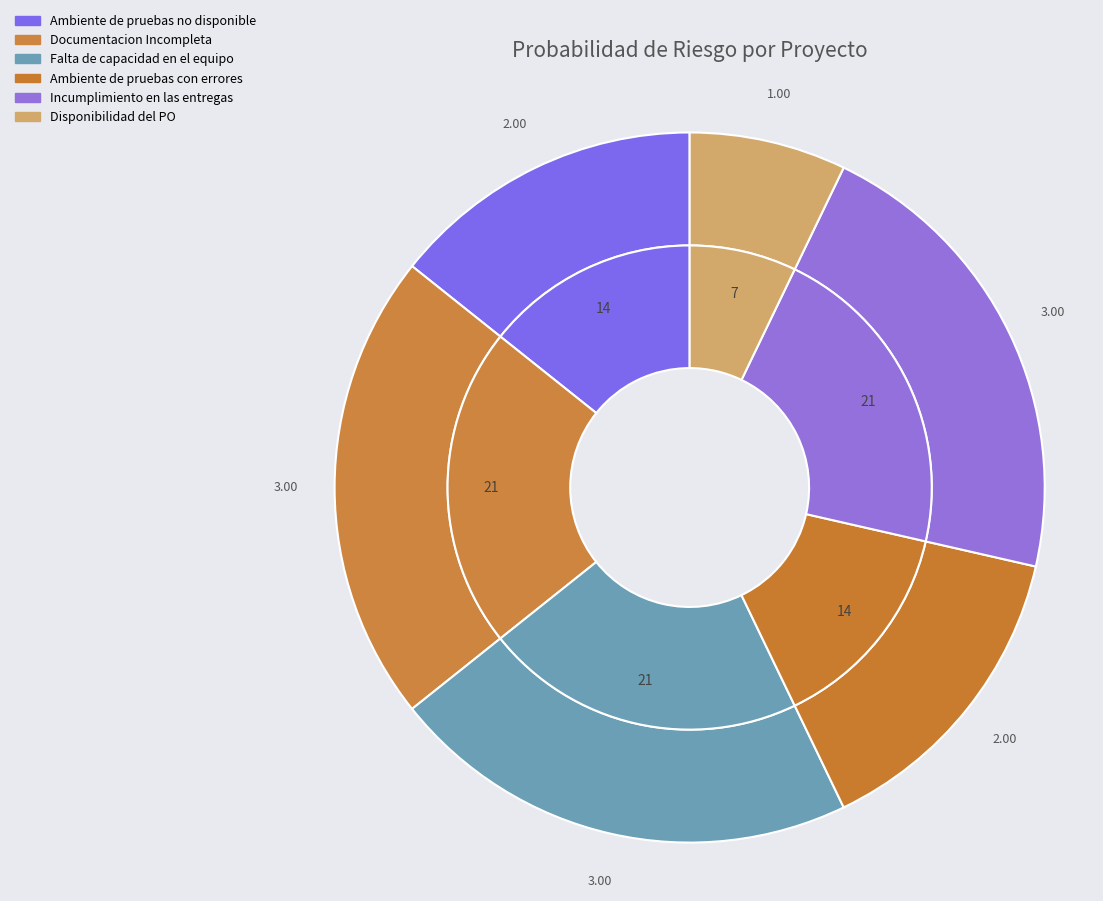

To the nearest percent, what percentage of the pie is Ambiente de pruebas no disponible?

14%